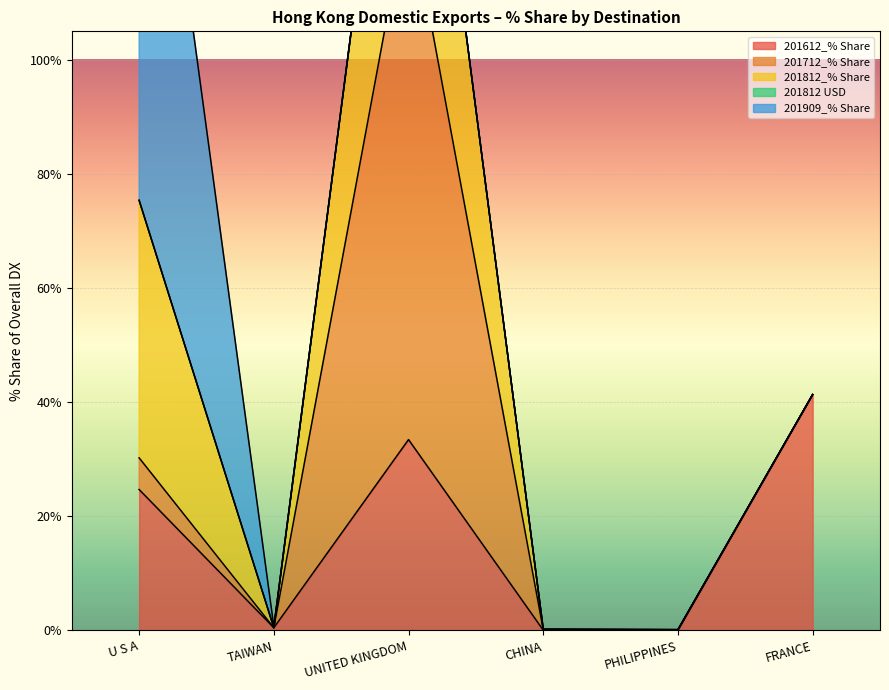

Reading left to right, extract all data points from this chart.

201612_% Share: 24.7	0.5	33.4	0.1	0.0	41.3
201712_% Share: 5.6	0.0	94.3	0.1	0.1	0.0
201812_% Share: 45.1	0.0	54.7	0.1	0.0	0.0
201812 USD: 0.0	0.0	0.0	0.0	0.0	0.0
201909_% Share: 99.8	0.2	0.0	0.0	0.0	0.0